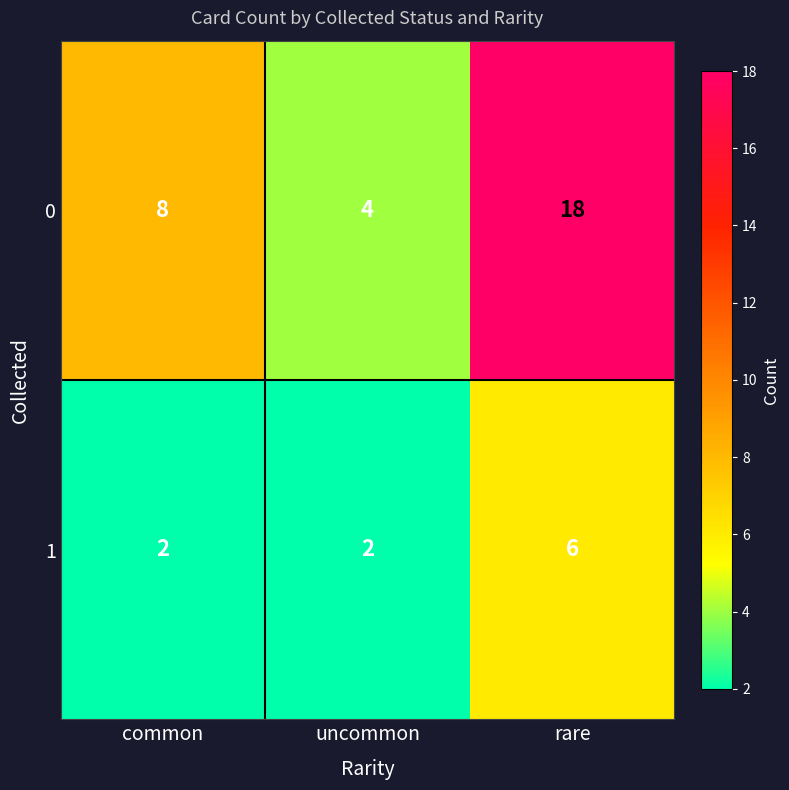

What is the total value across all series at uncommon?

6